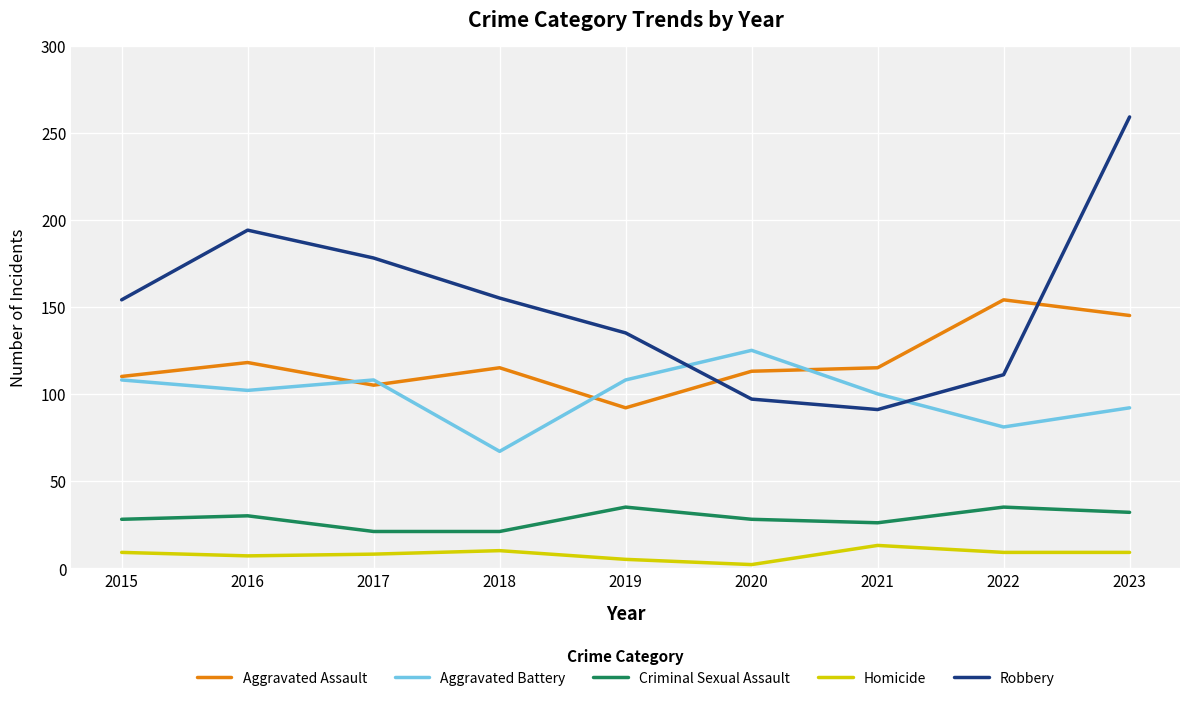

What is the difference between the maximum and second lowest values in the Robbery series?

162